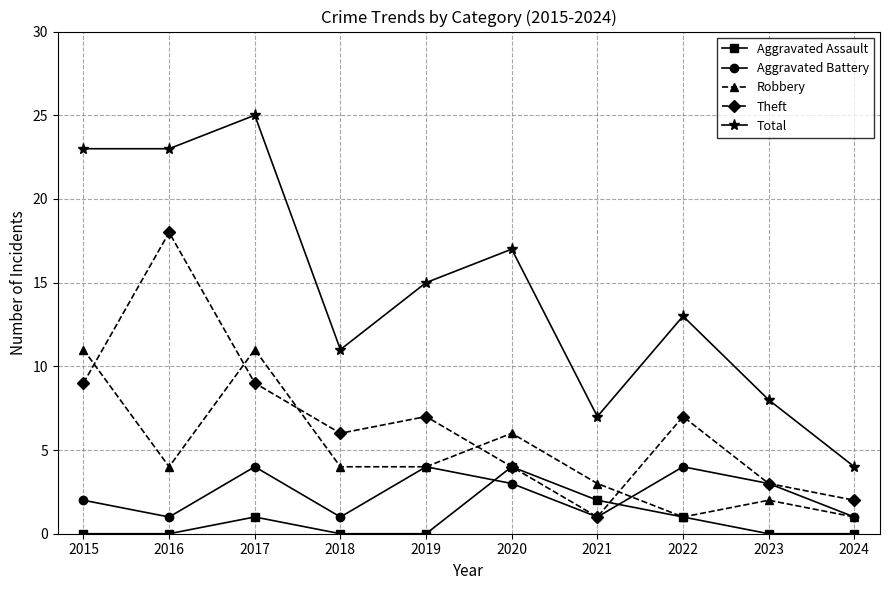

What is the total value across all series at 2016?

46